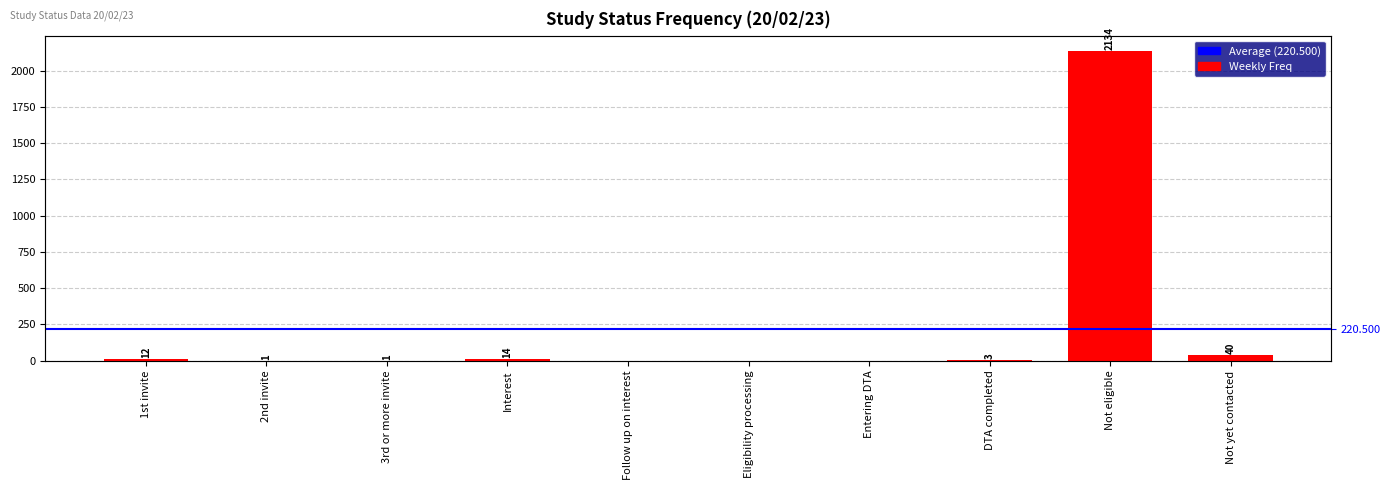

List the labels in order of value, smallest first.

Follow up on interest, Eligibility processing, Entering DTA, 2nd invite, 3rd or more invite, DTA completed, 1st invite, Interest, Not yet contacted, Not eligible